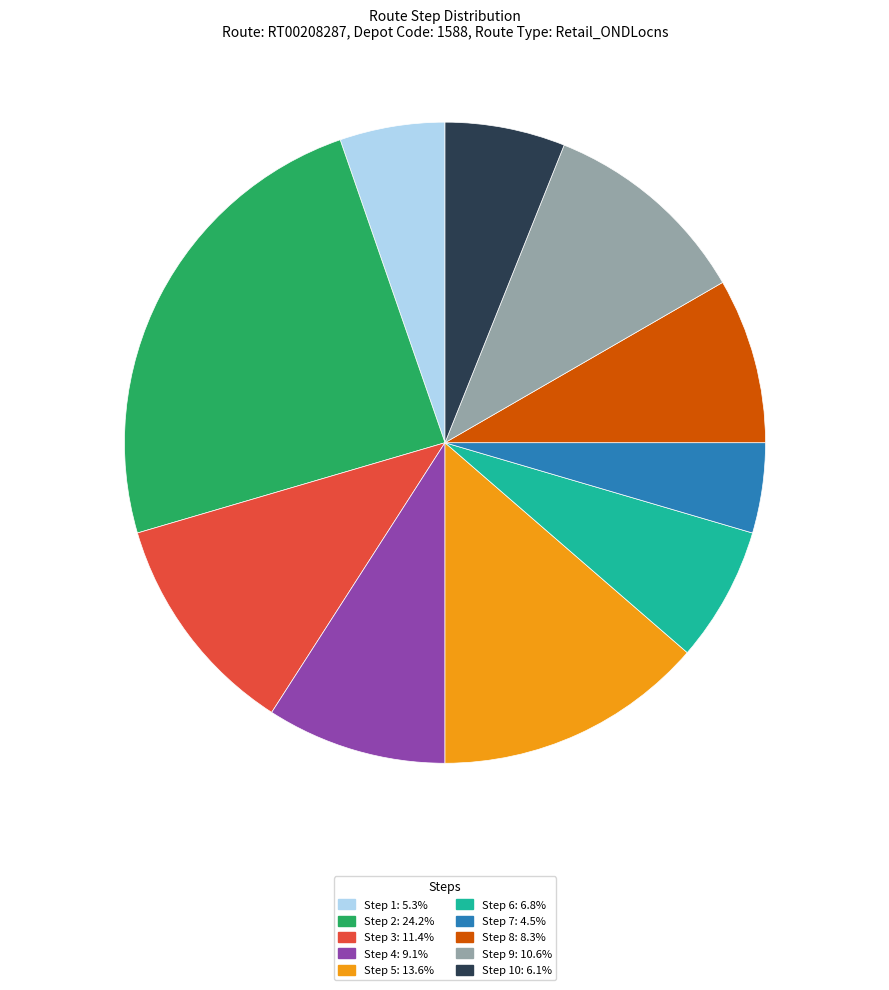

How many slices are in this pie chart?

10